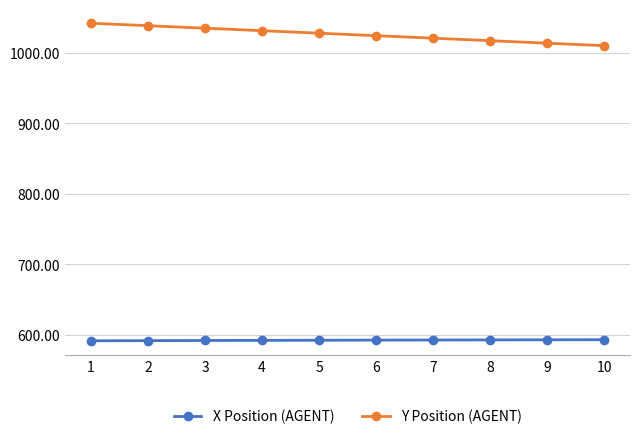

What is the highest value of the Y Position (AGENT) series?

1041.7